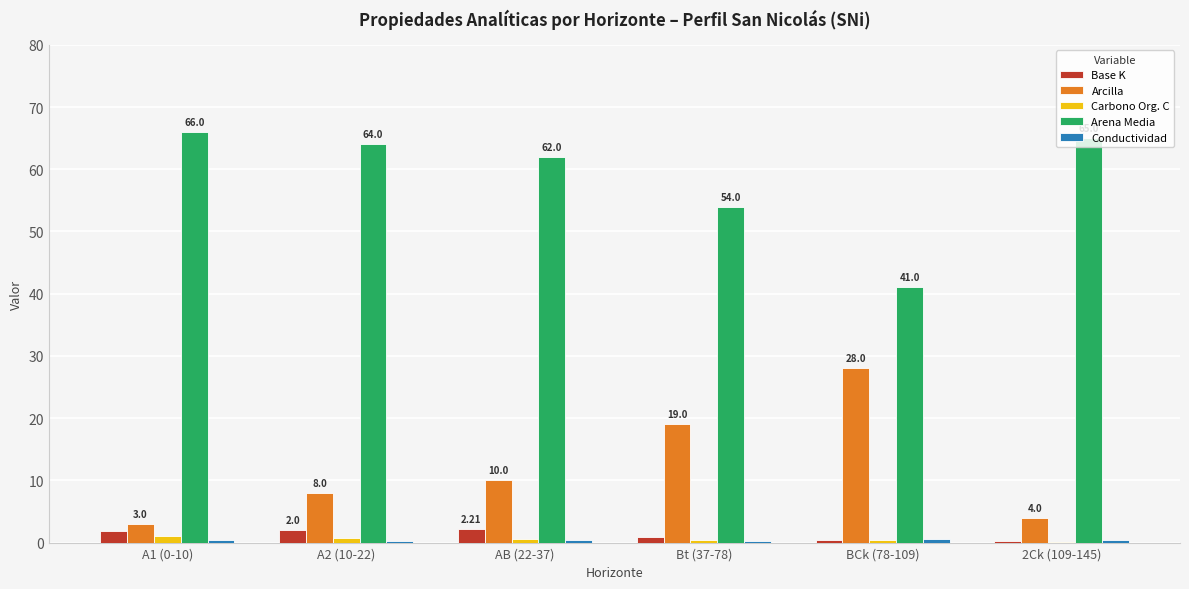

How many groups of bars are there?

6